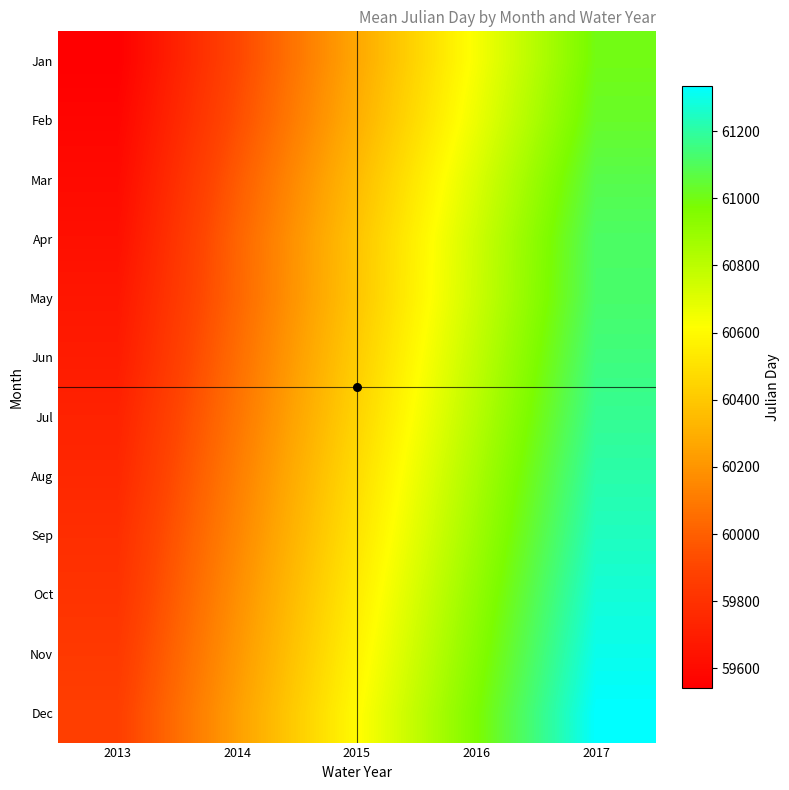

Reading right to left, list all the values displayed in this chart.

Jan: 2017=61001	2016=60636	2015=60270	2014=59905	2013=59542
Feb: 2017=61031	2016=60666	2015=60300	2014=59935	2013=59572
Mar: 2017=61079	2016=60714	2015=60348	2014=59983	2013=59599
Apr: 2017=61113	2016=60748	2015=60383	2014=60018	2013=59627
May: 2017=61121	2016=60756	2015=60390	2014=60025	2013=59662
Jun: 2017=61149	2016=60784	2015=60418	2014=60053	2013=59689
Jul: 2017=61178	2016=60813	2015=60447	2014=60082	2013=59725
Aug: 2017=61211	2016=60846	2015=60480	2014=60115	2013=59752
Sep: 2017=61241	2016=60876	2015=60510	2014=60145	2013=59786
Oct: 2017=61274	2016=60909	2015=60543	2014=60178	2013=59810
Nov: 2017=61304	2016=60939	2015=60573	2014=60208	2013=59842
Dec: 2017=61334	2016=60969	2015=60603	2014=60238	2013=59870